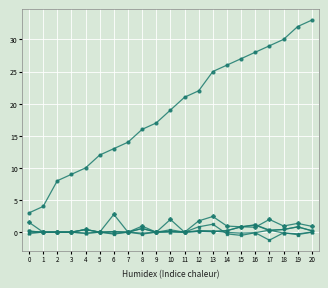

At which category does the chart reach its peak across all series?

20